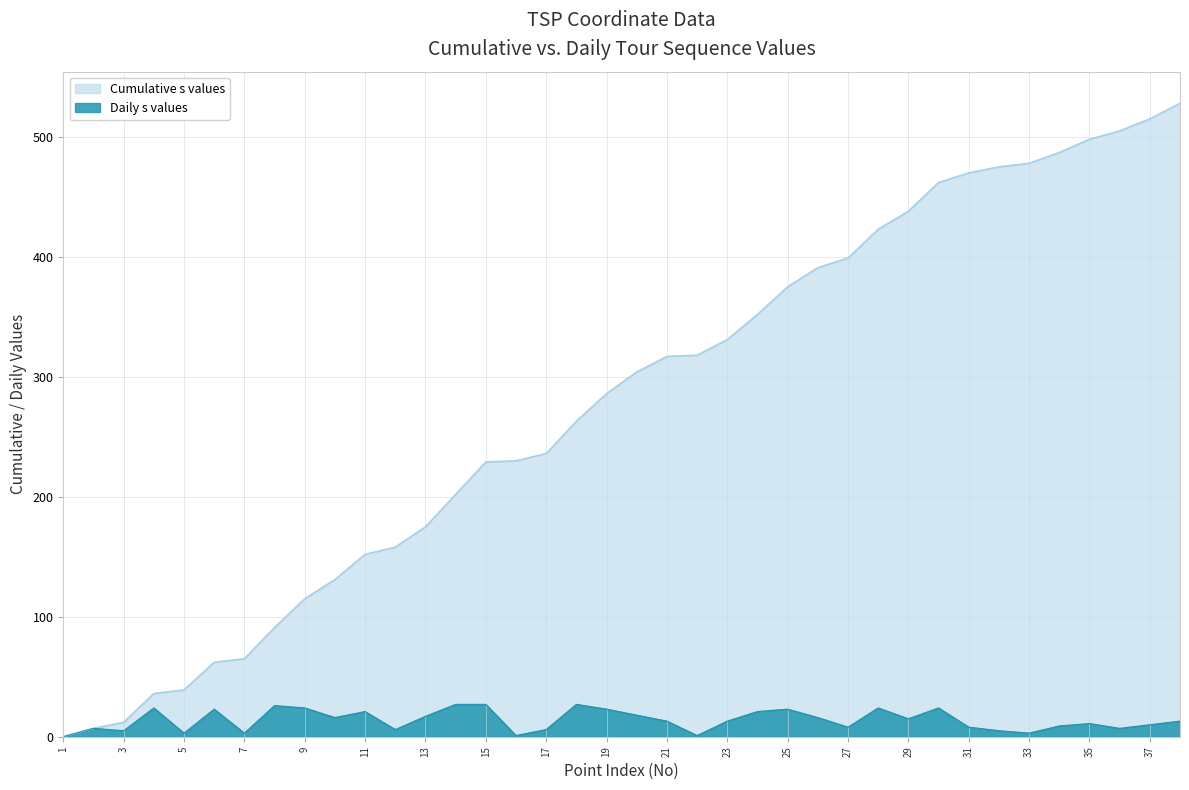

Count the number of data series in this chart.

2